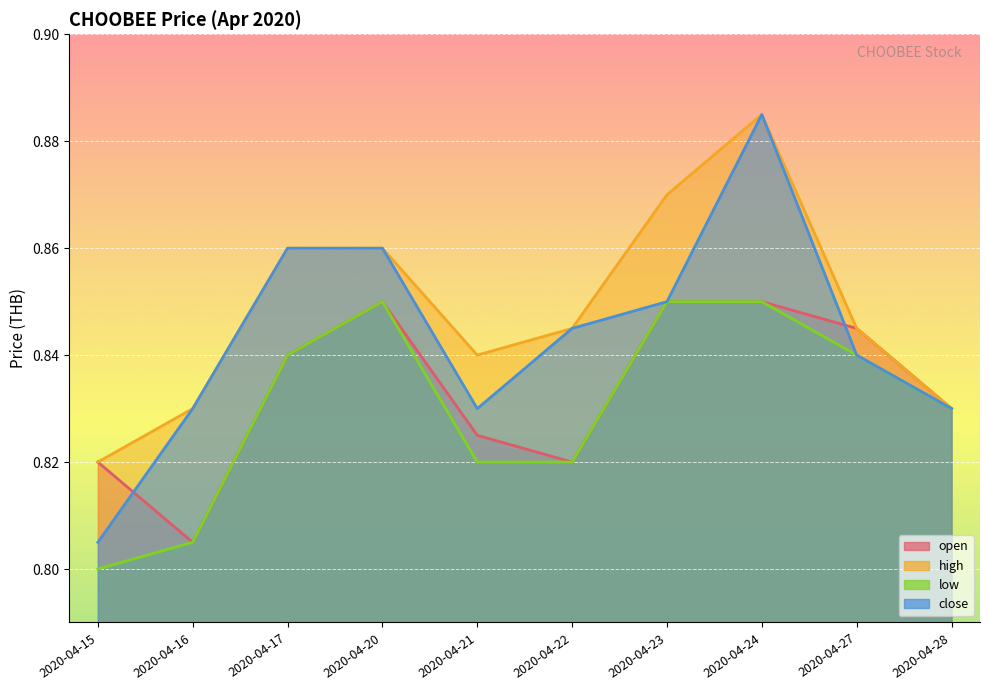

How many lines are shown in the chart?

4